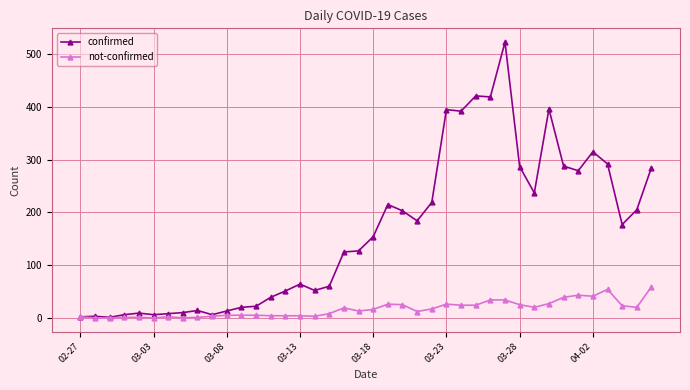

Which series has the largest range (max minus min)?

confirmed